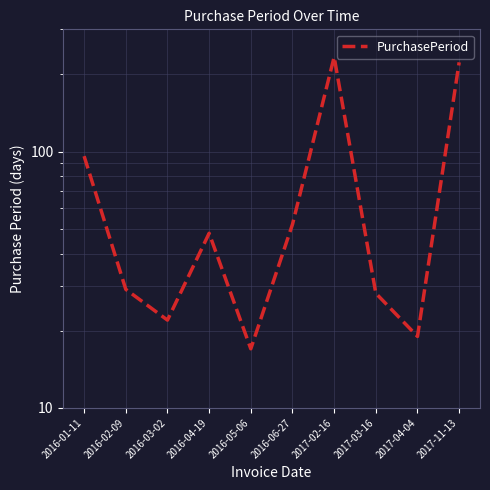

Which category has the highest value across all series?

2017-02-16